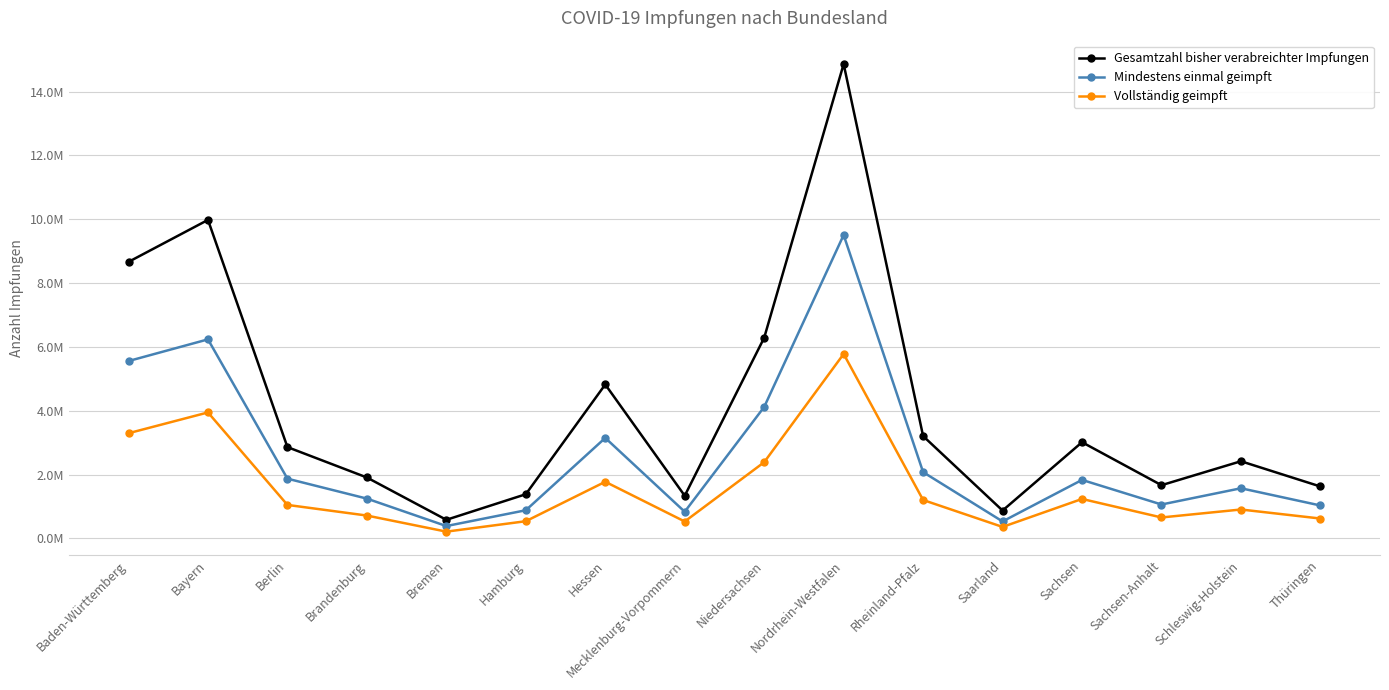

What is the value of the Vollständig geimpft point at the 10th from the left?

5780775